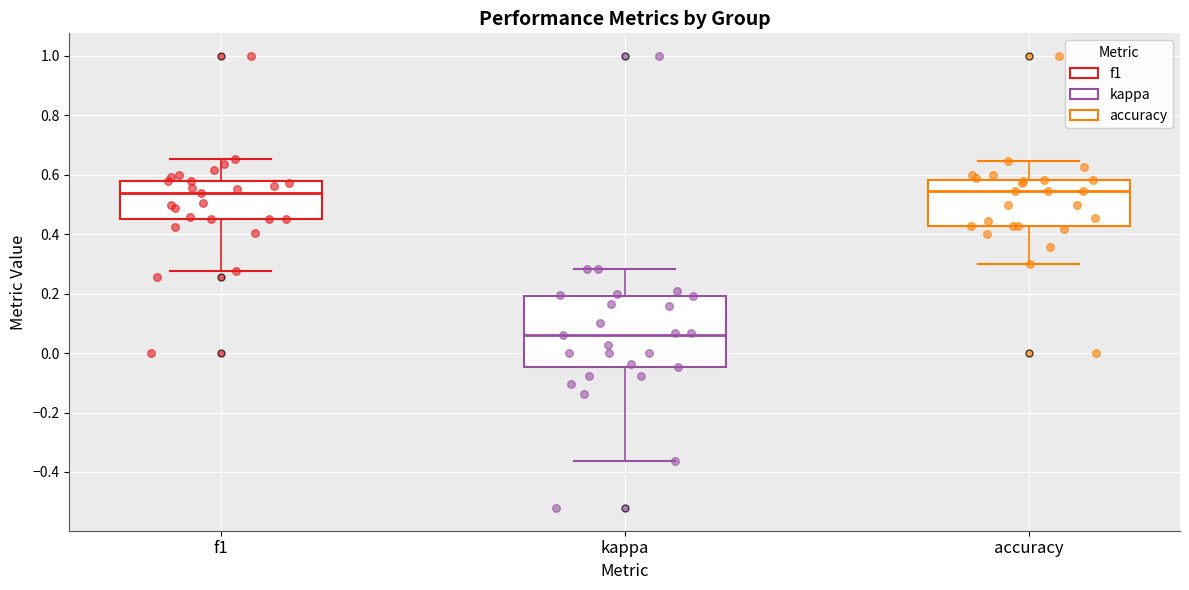

Reading left to right, read every box against the y-axis: the position of its median line, the range the box covers, and the ends of its whiskers. The values are not printed on the chart, so give them approximately, as read against the axis.

f1: median 0.54, box 0.46 to 0.58, whiskers 0.28 to 0.66
kappa: median 0.06, box -0.04 to 0.20, whiskers -0.36 to 0.28
accuracy: median 0.54, box 0.42 to 0.58, whiskers 0.30 to 0.64